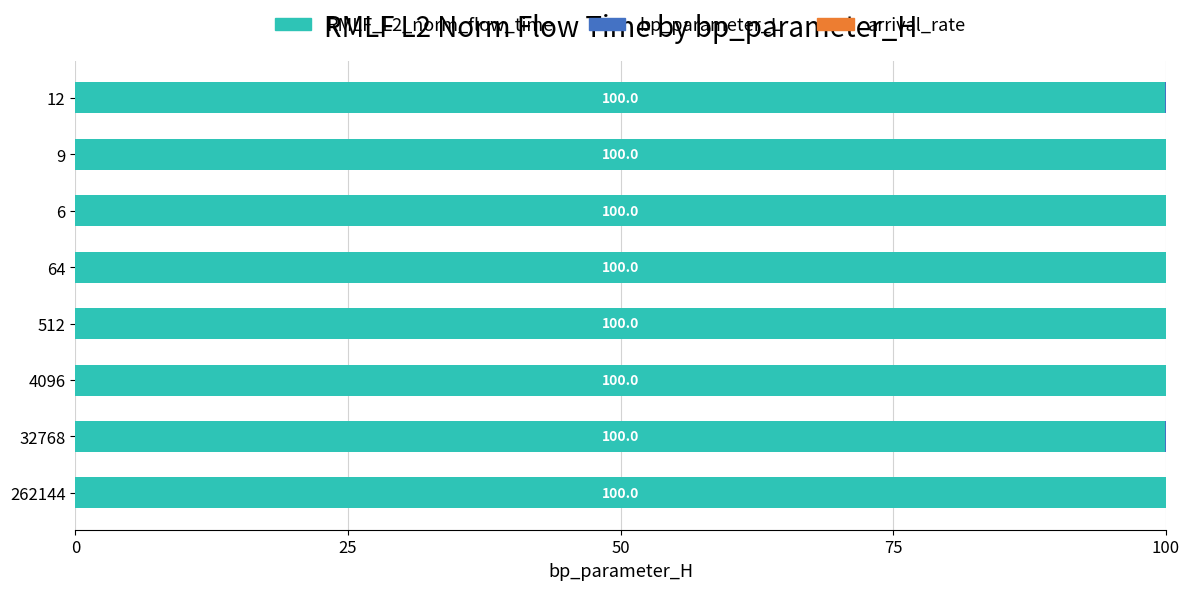

The value of RMLF_L2_norm_flow_time at 512 is 145.6. True or false?

False